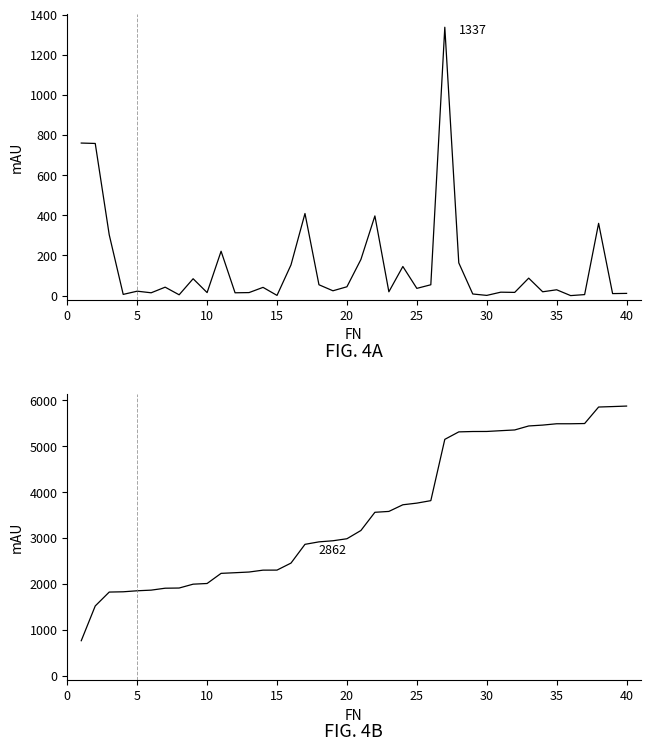

True or false: IF and FT intersect in this chart.

False